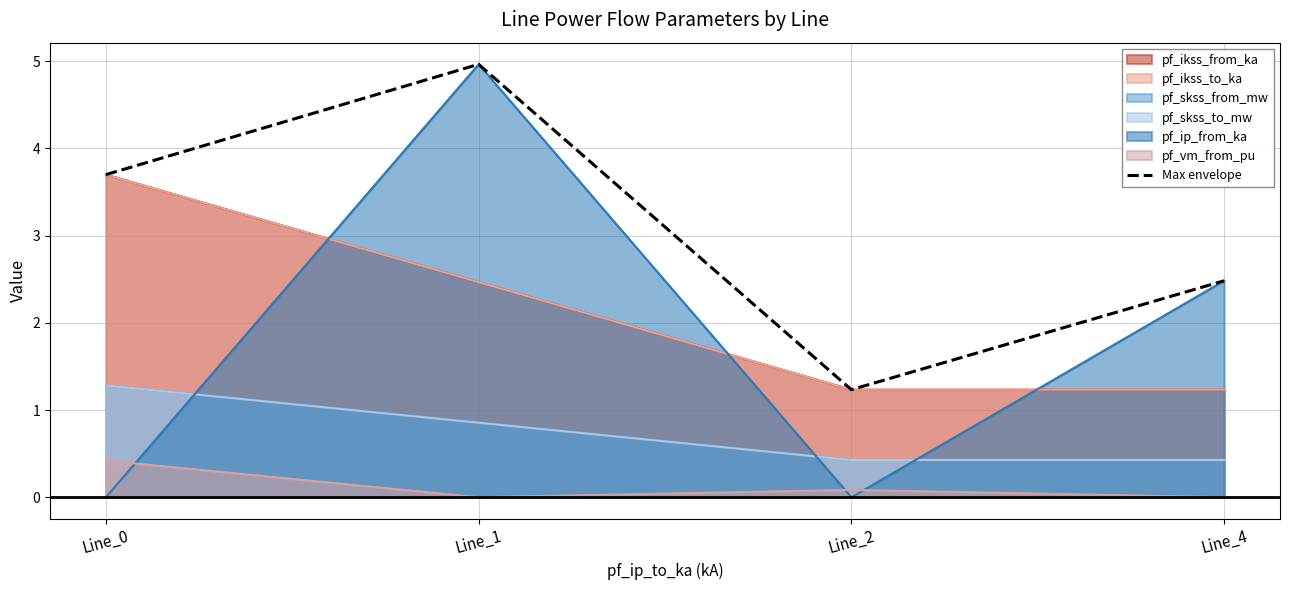

What is the difference between the second highest and second lowest values?

1.2